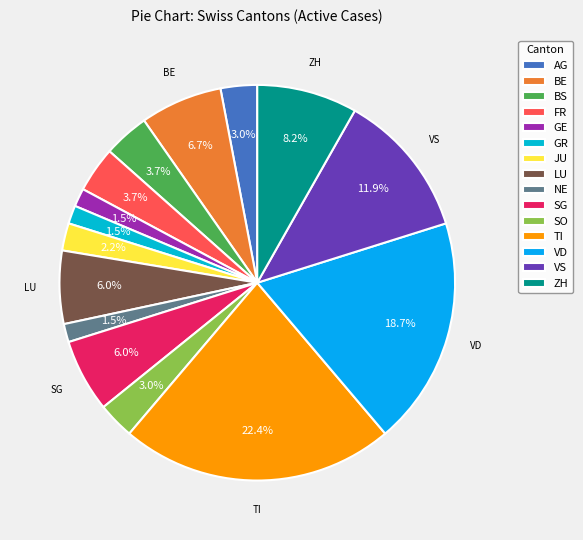

Does any single category account for the majority?

No